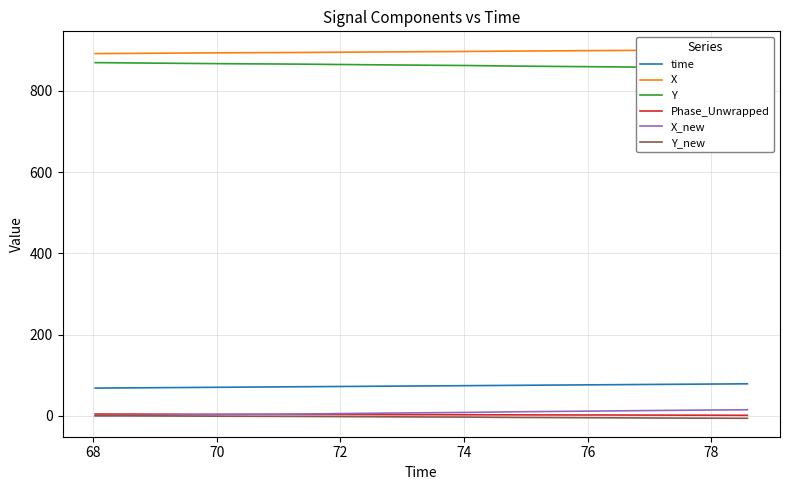

How many distinct data groups are displayed?

6